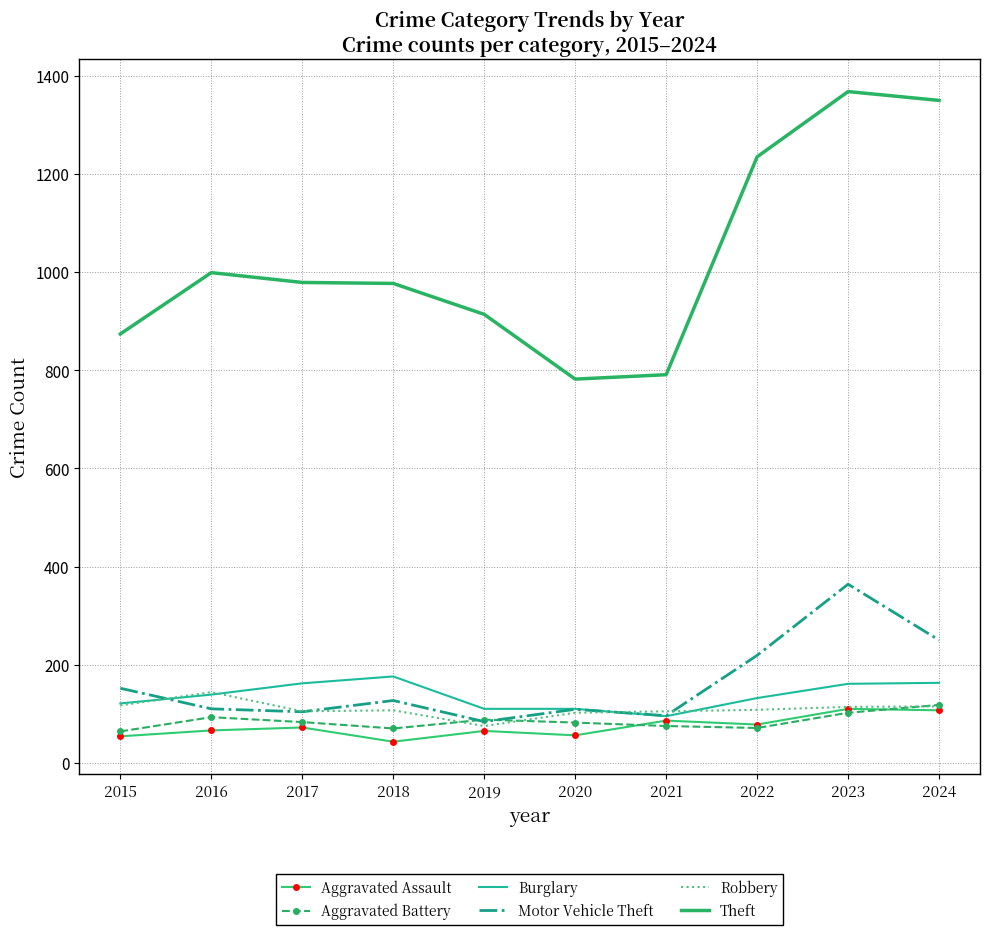

What is the smallest value displayed?

43